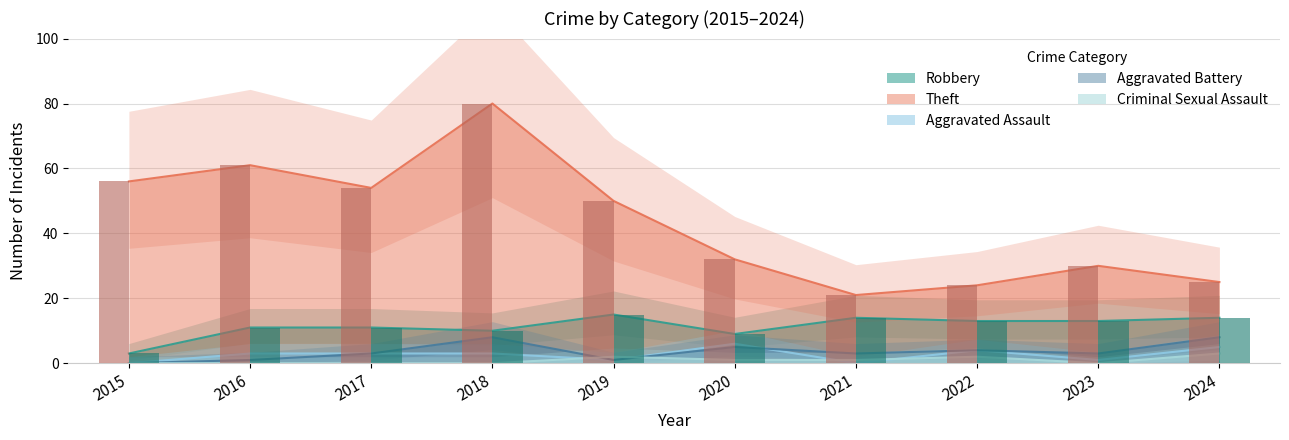

What is the average value of the Robbery series?

11